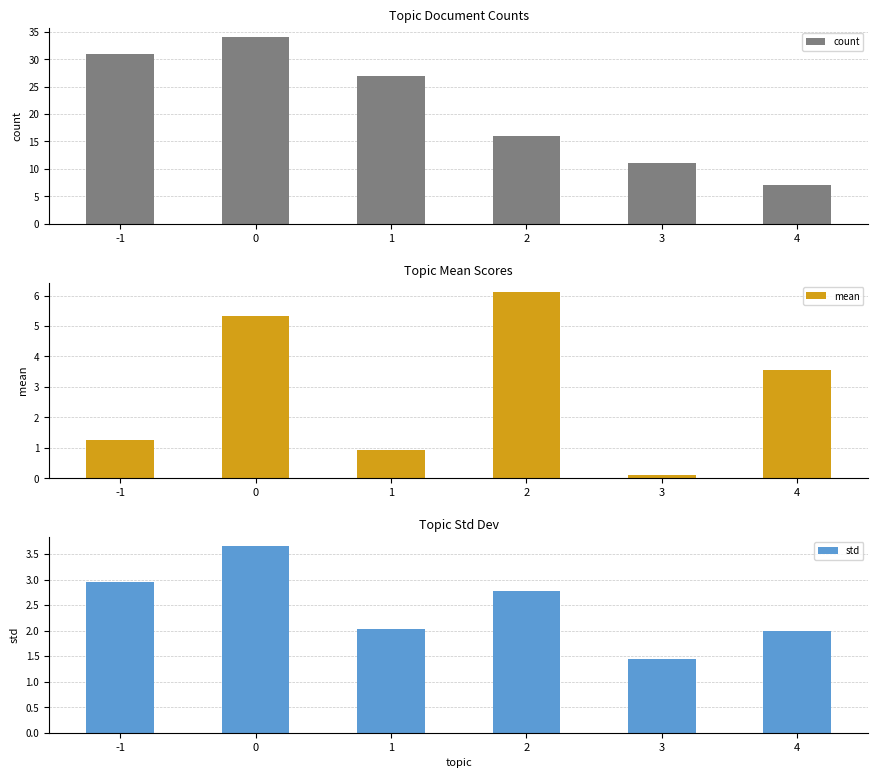

List the series in order of their peak value, lowest first.

std, mean, count